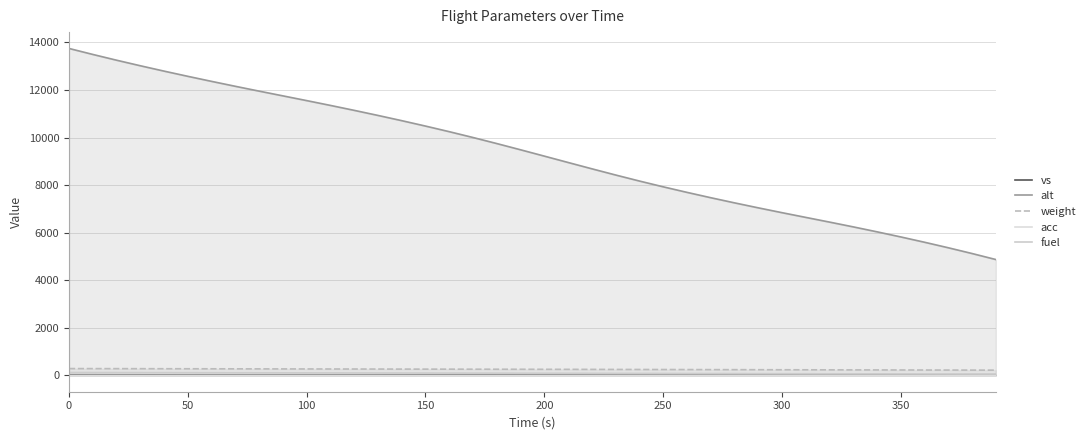

True or false: fuel has a value of 34.8 at 33.

False